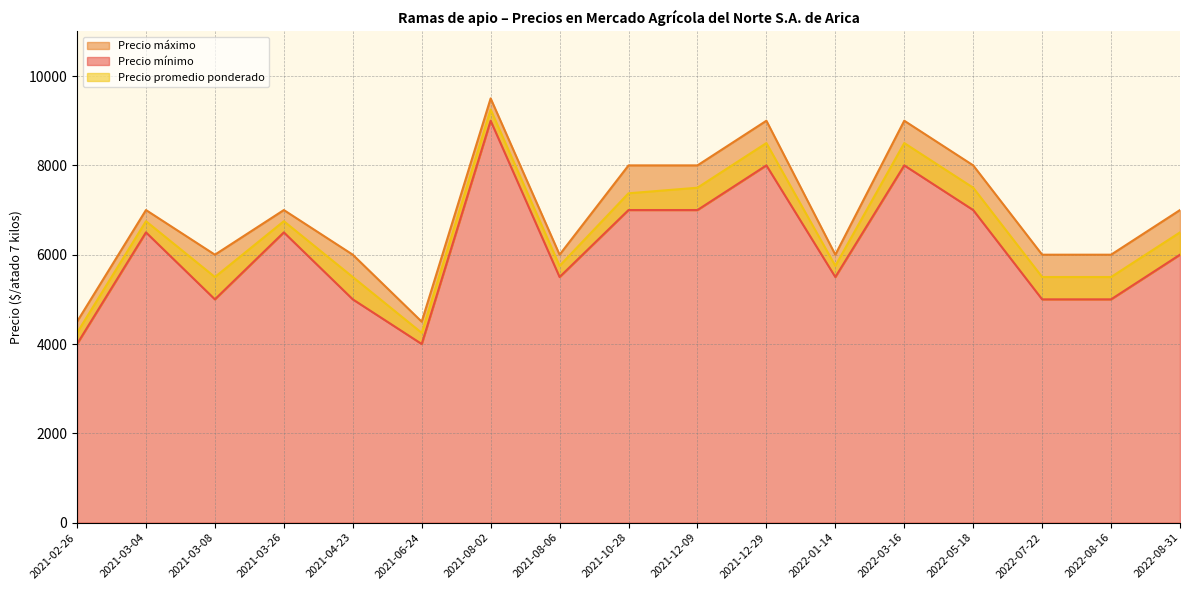

Between 2021-06-24 and 2021-04-23, which is larger?

2021-04-23